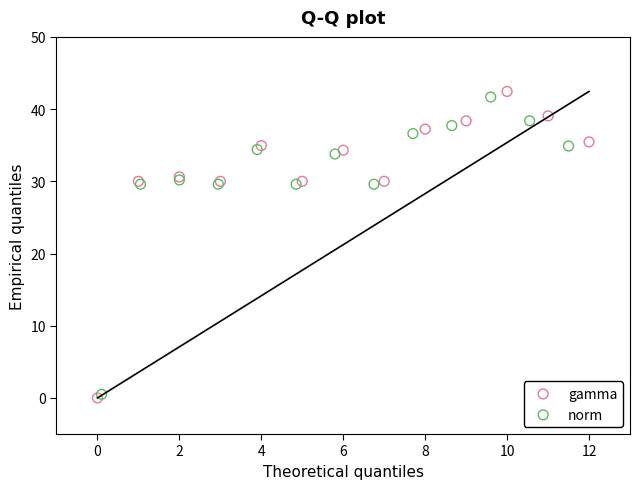

Which series contains the highest Y value?

gamma